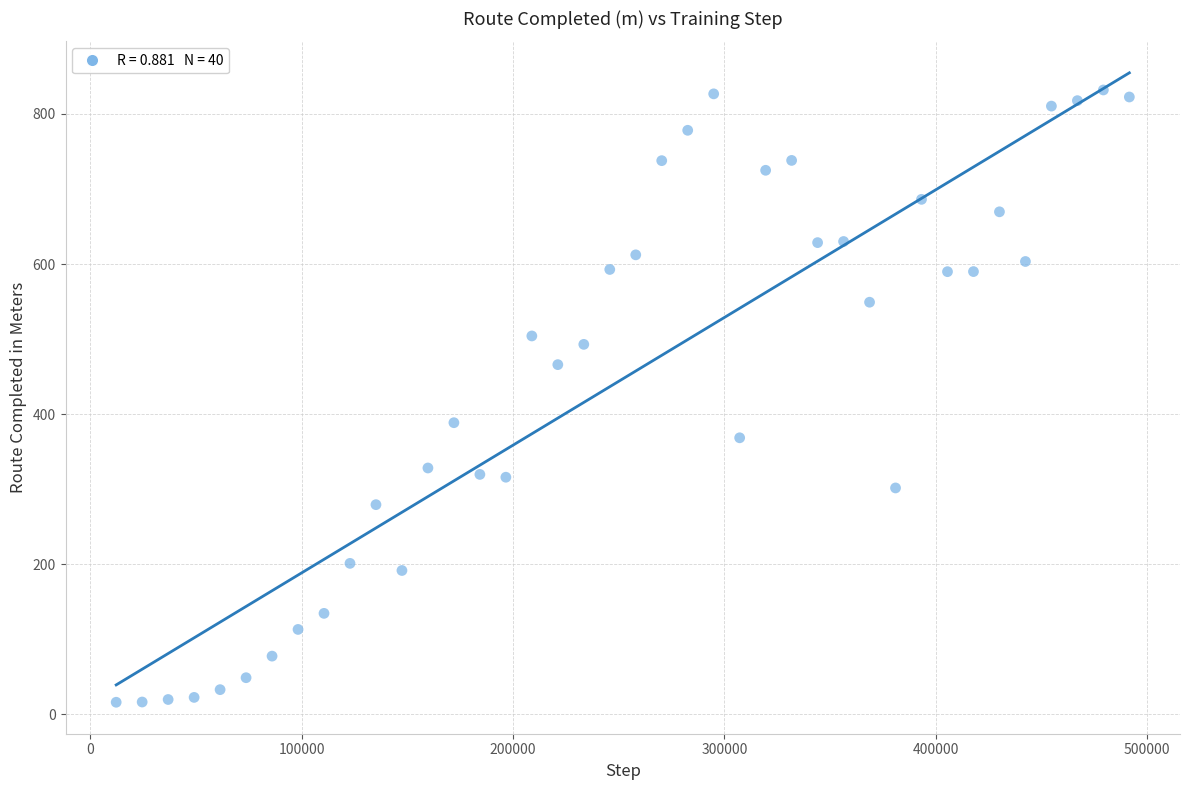

What is the range of X values (max minus min)?

479232.0